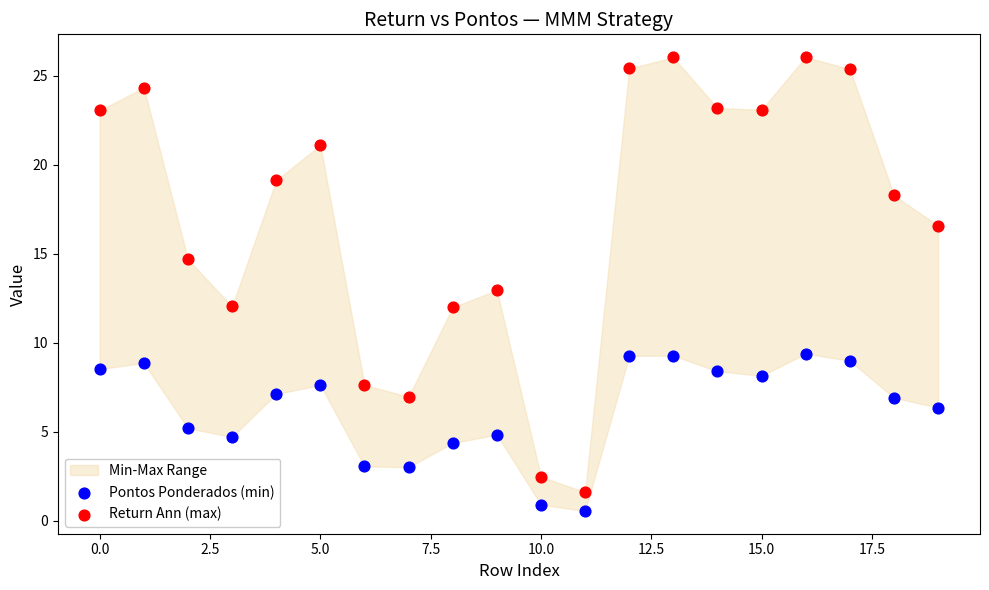

Which series reaches the maximum Y coordinate?

Return Ann (max)